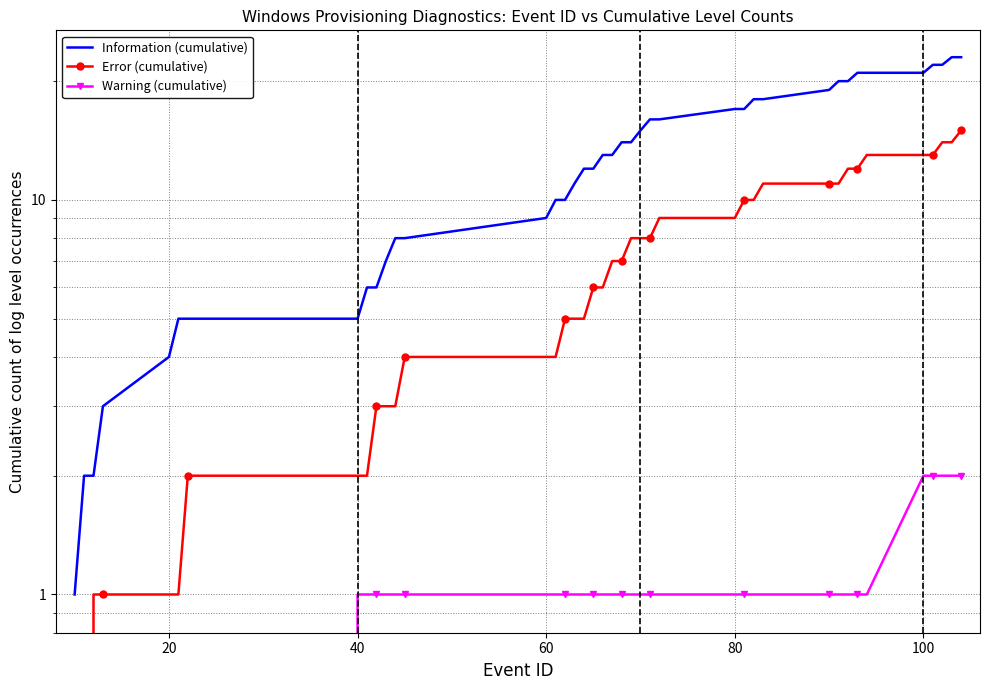

The value of Warning (cumulative) at 24 is 0. True or false?

False